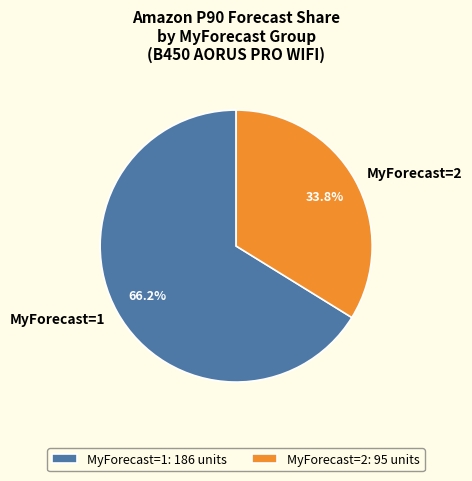

How many slices are in this pie chart?

2